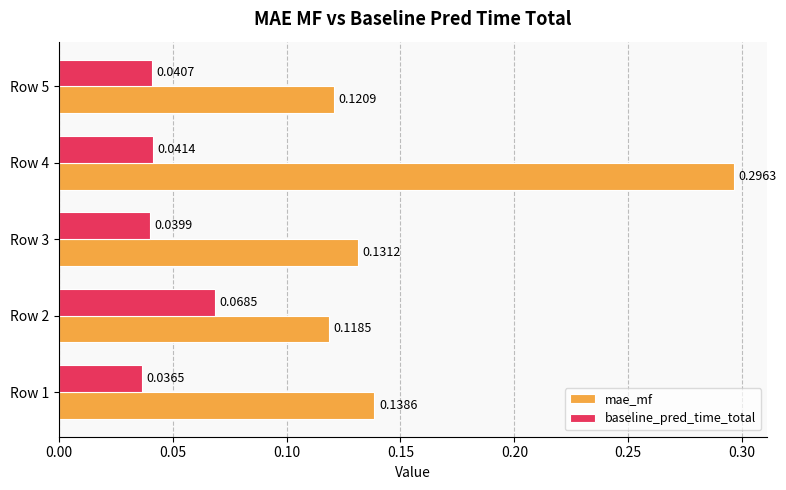

Which series has the widest spread of values?

mae_mf